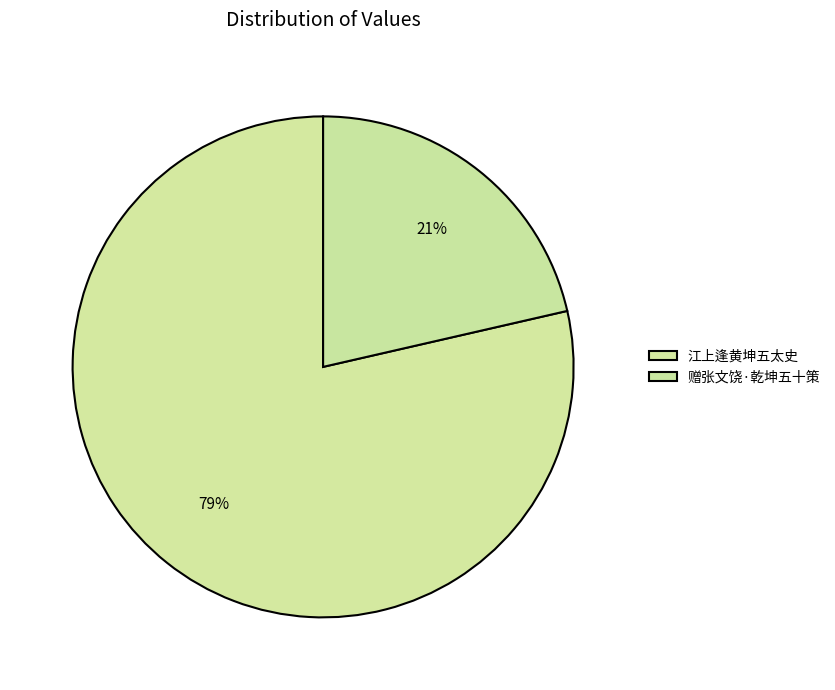

Rank the categories by value from lowest to highest.

赠张文饶·乾坤五十策, 江上逢黄坤五太史